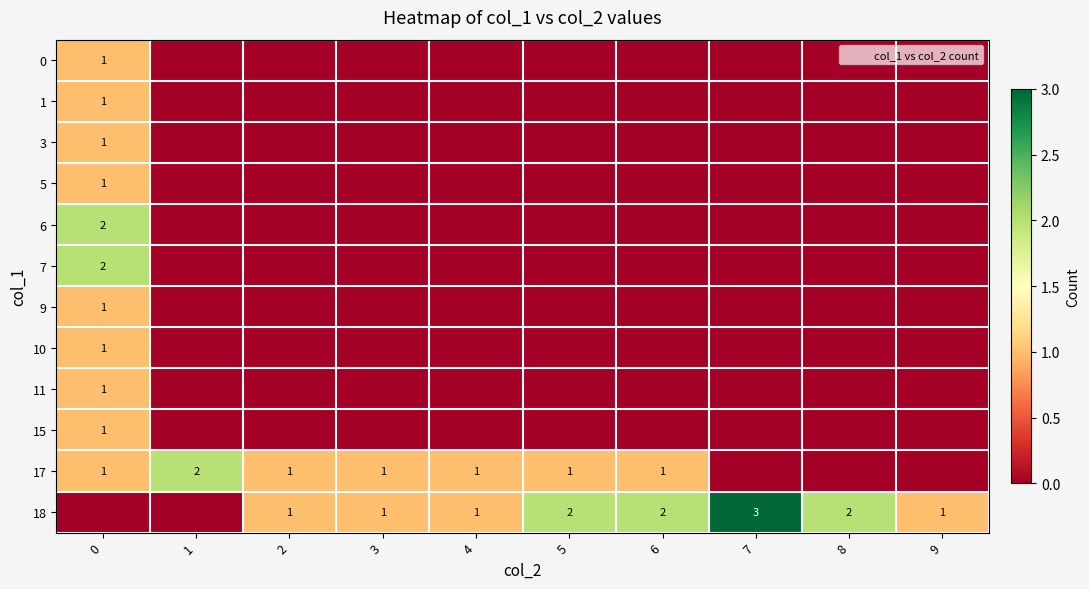

Reading left to right, list all the values displayed in this chart.

row_0: 1	0	0	0	0	0	0	0	0	0
row_1: 1	0	0	0	0	0	0	0	0	0
row_2: 1	0	0	0	0	0	0	0	0	0
row_3: 1	0	0	0	0	0	0	0	0	0
row_4: 2	0	0	0	0	0	0	0	0	0
row_5: 2	0	0	0	0	0	0	0	0	0
row_6: 1	0	0	0	0	0	0	0	0	0
row_7: 1	0	0	0	0	0	0	0	0	0
row_8: 1	0	0	0	0	0	0	0	0	0
row_9: 1	0	0	0	0	0	0	0	0	0
row_10: 1	2	1	1	1	1	1	0	0	0
row_11: 0	0	1	1	1	2	2	3	2	1